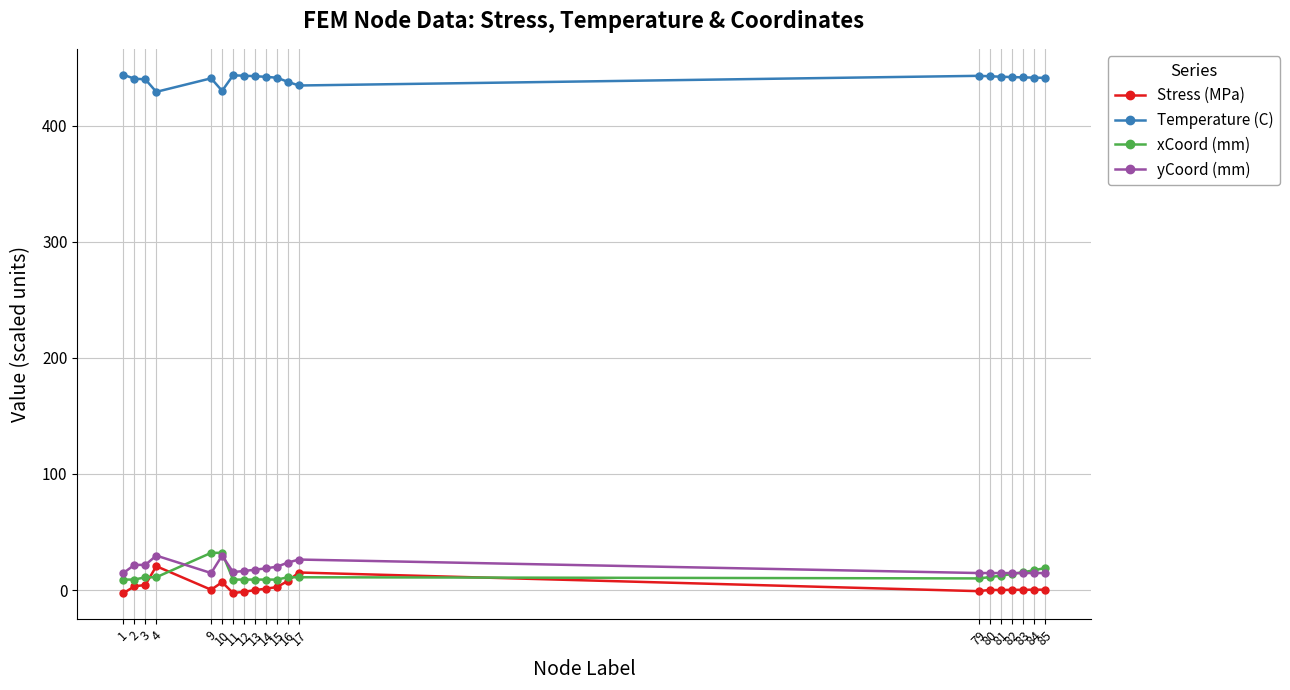

True or false: Stress (MPa) and Temperature (C) cross at least once.

False